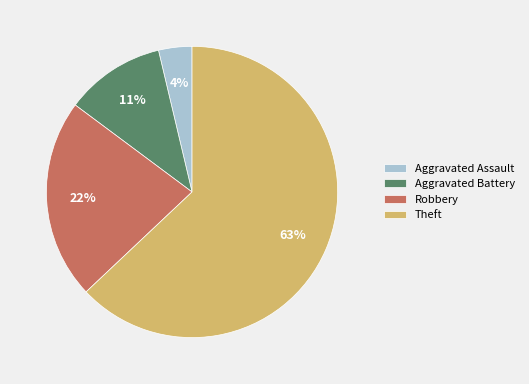

How many segments does this pie chart have?

4